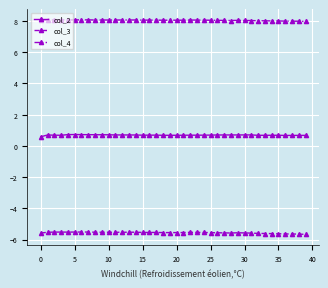

True or false: col_2 and col_4 cross at least once.

False